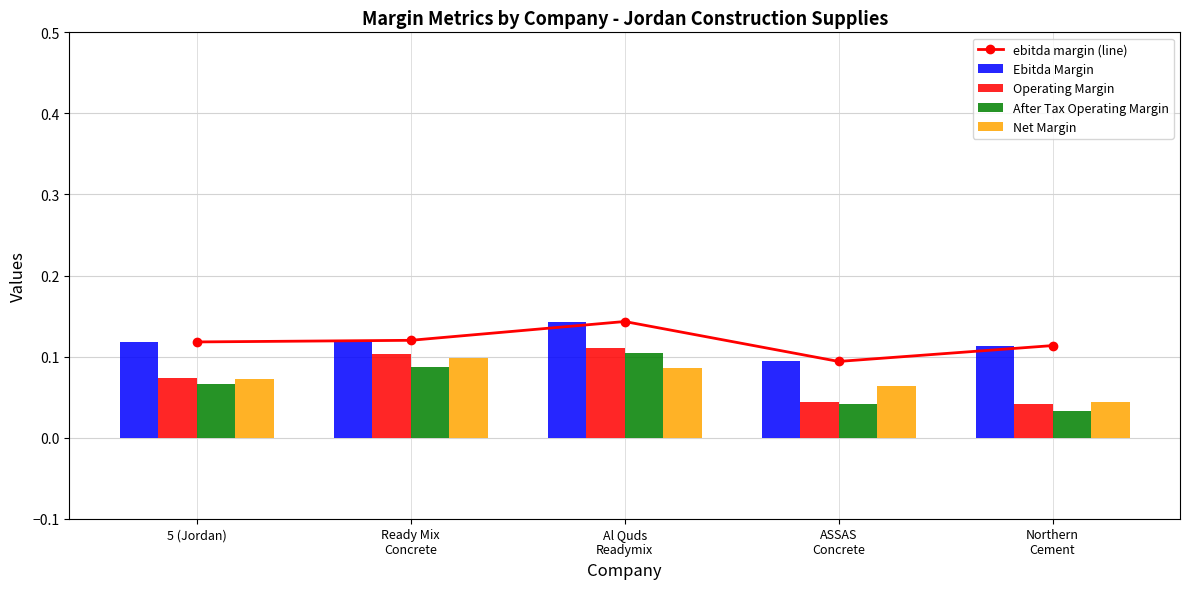

What is the label of the 4th bar from the left?

ASSAS
Concrete